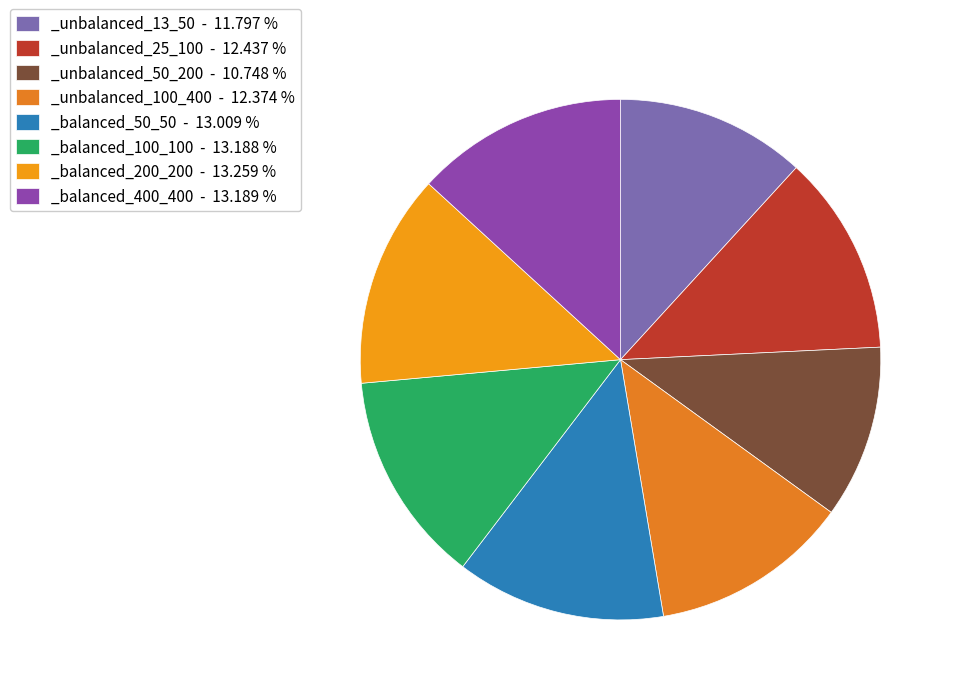

Does _unbalanced_50_200 represent more than half of the total?

No